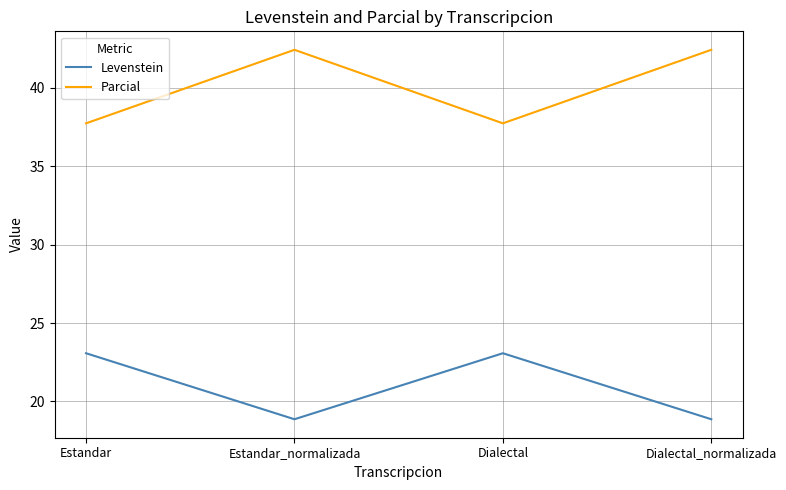

What is the difference between the Levenstein values at Dialectal_normalizada and Dialectal?

4.2